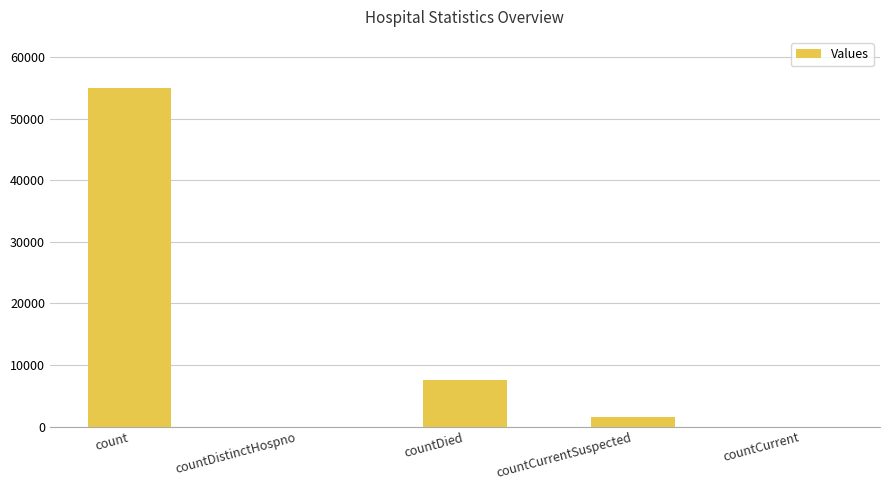

What is the change in value from count to countCurrent?

-55034